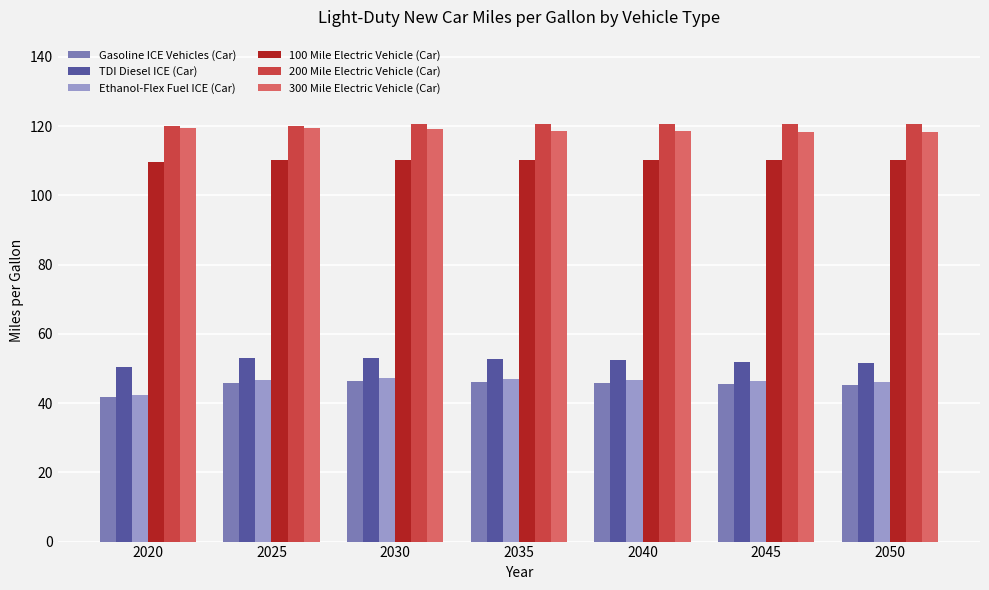

What is the sum of all 200 Mile Electric Vehicle (Car) values?

843.6